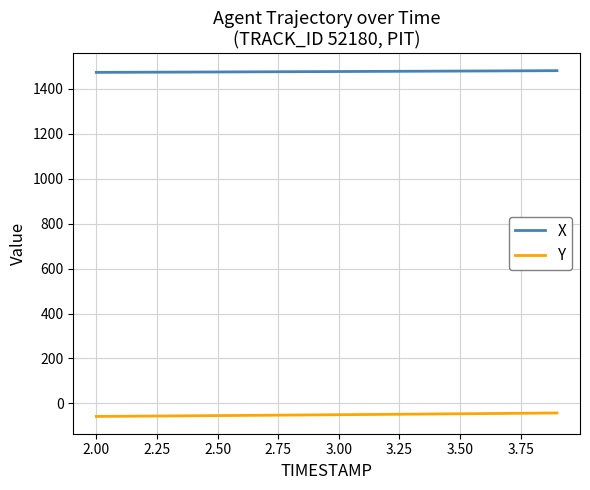

What is the minimum value shown in the chart?

-57.9